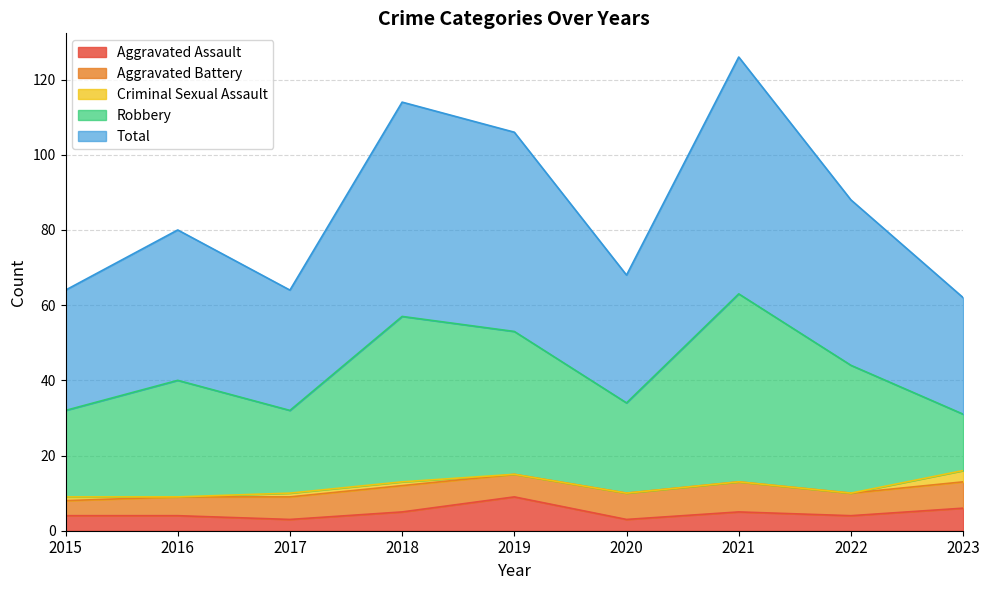

What is the lowest value of the Total series?

31